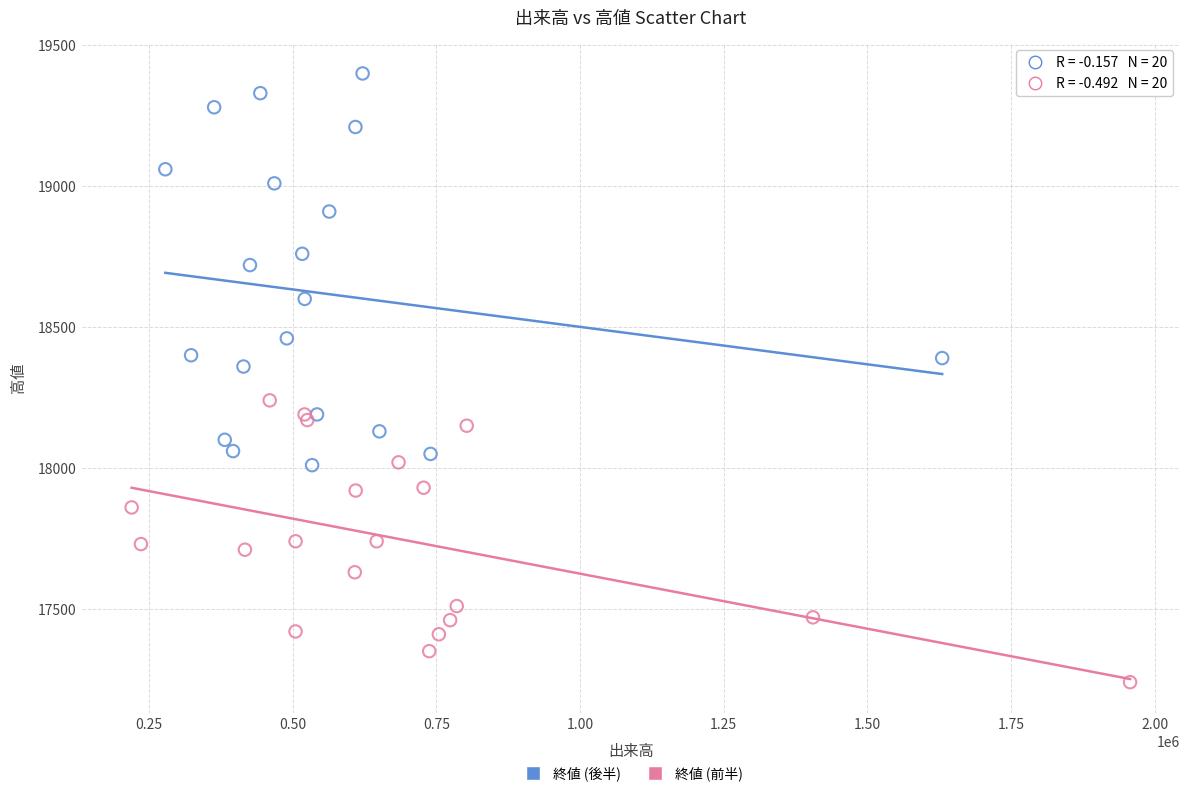

Which series has the widest spread of Y values?

終値 (後半)